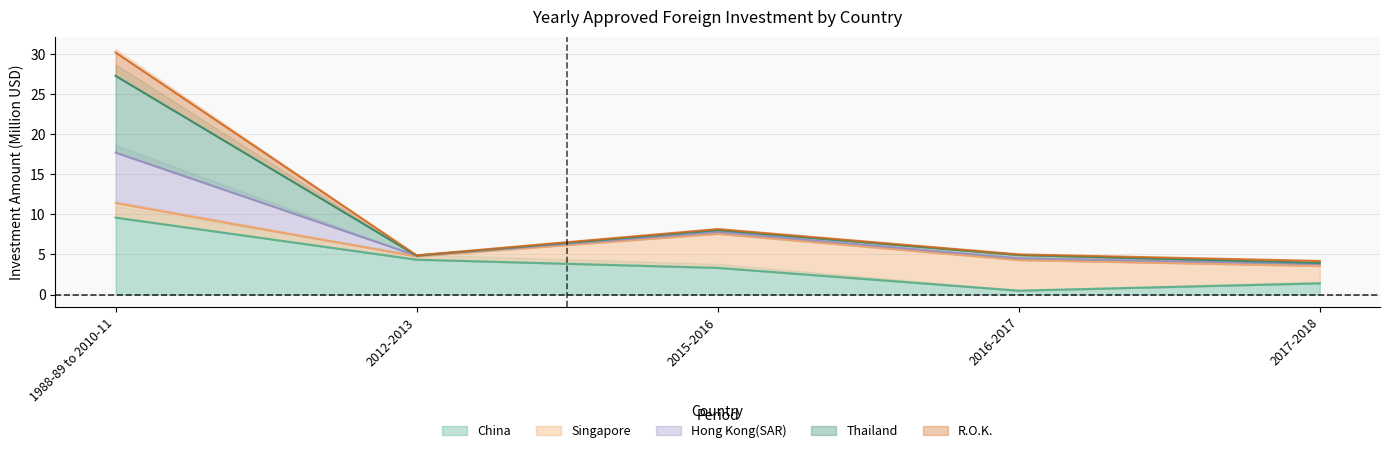

The value of Thailand at 1988-89 to 2010-11 is 27.3. True or false?

True